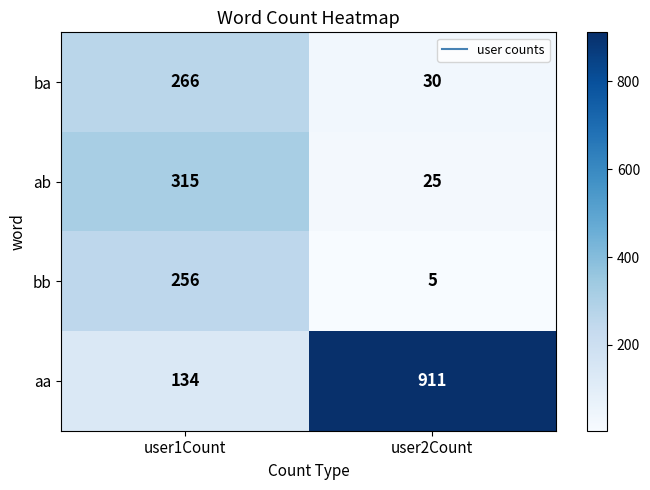

What is the approximate value of ab at user1Count?

315